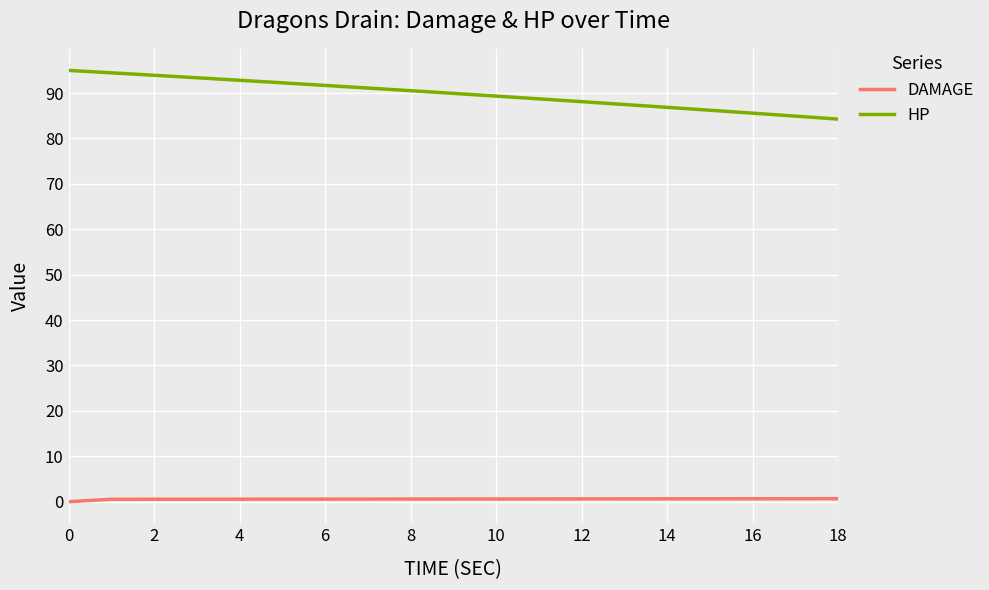

Does the chart display data point markers on the line(s)?

No